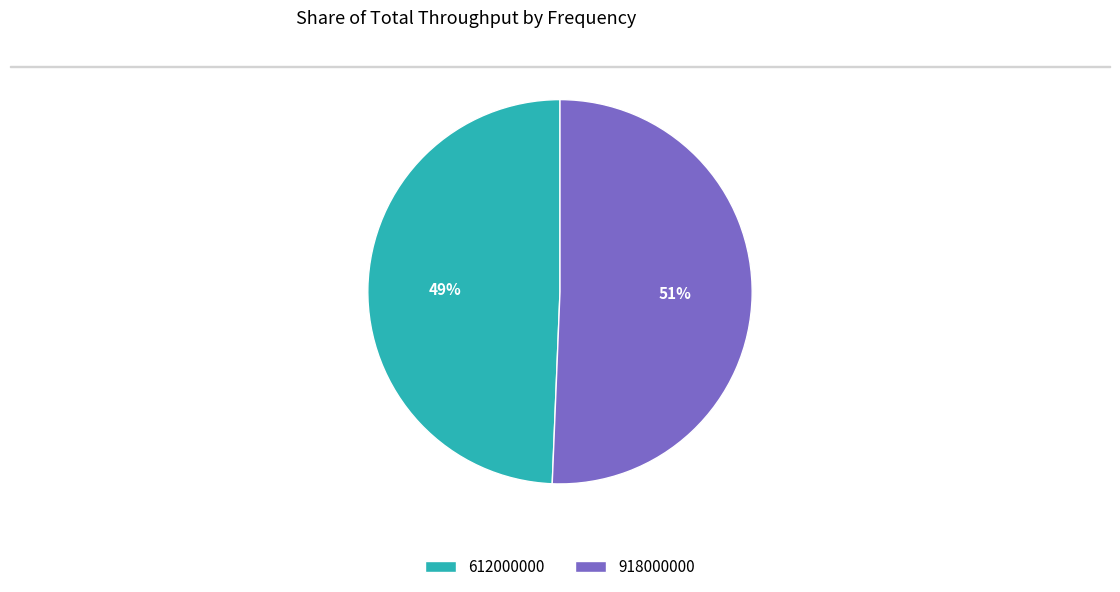

The 918000000 slice represents 37% of the pie. True or false?

False